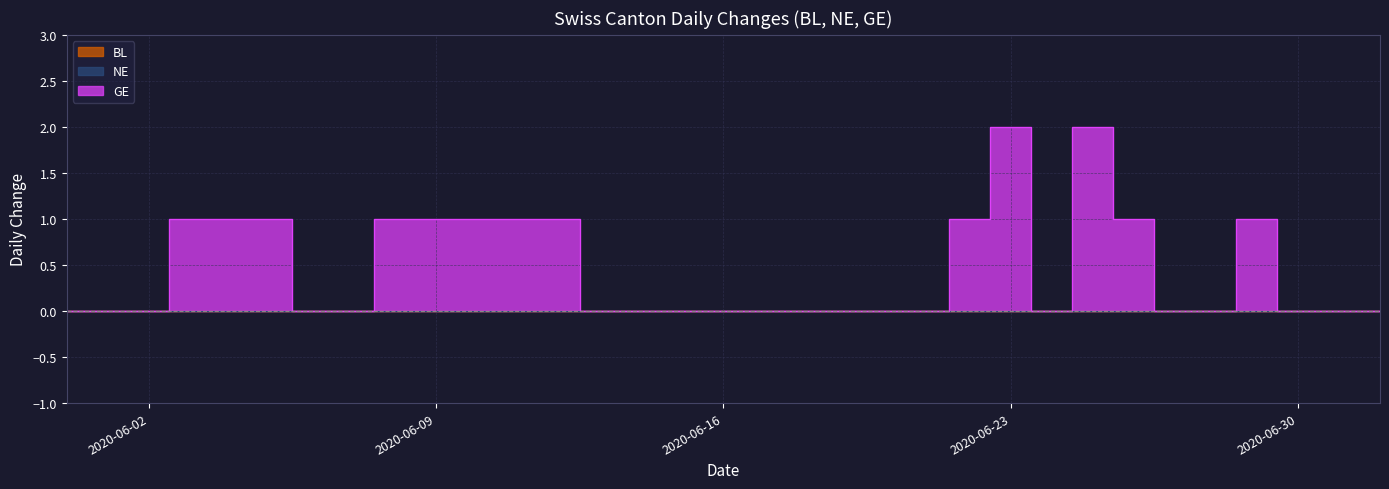

List the series in order of their peak value, lowest first.

BL, NE, GE